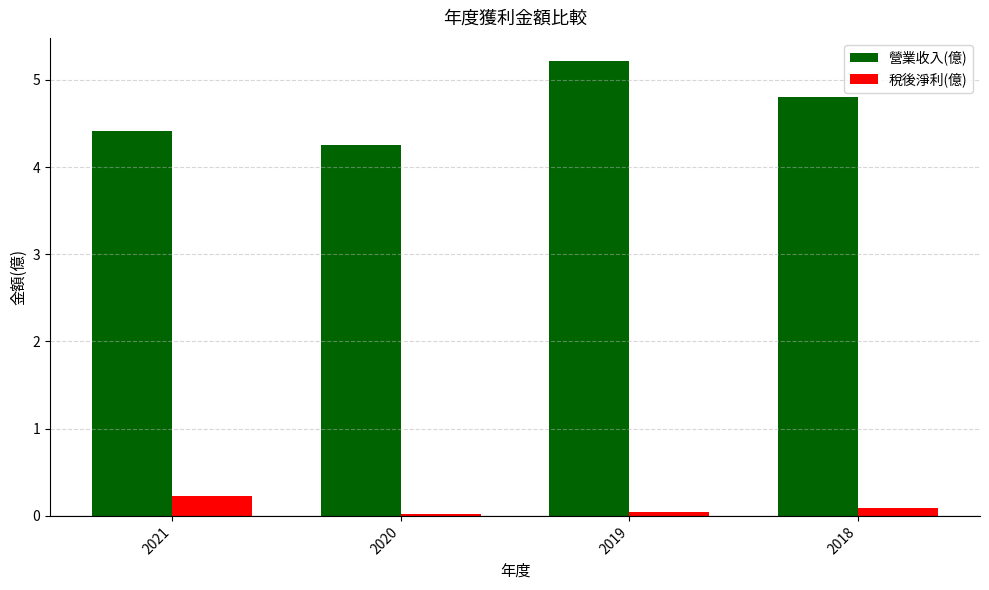

How many bars are there in total?

8